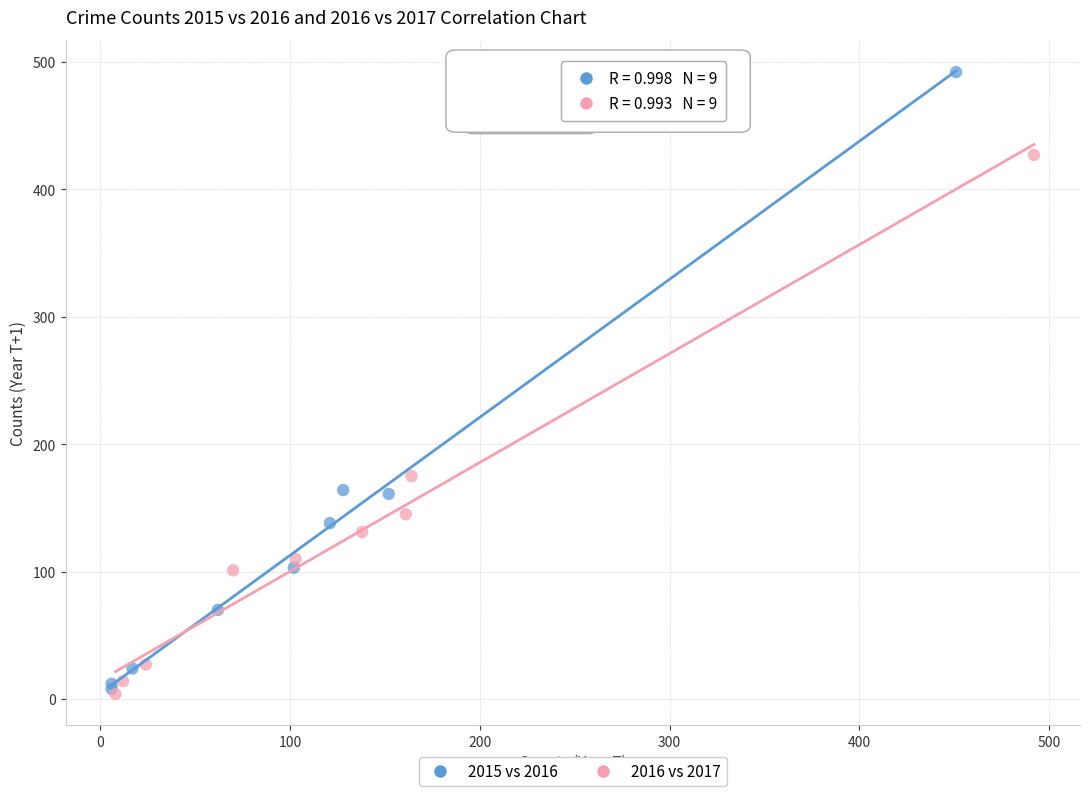

Which series has the largest Y range (max minus min)?

2015 vs 2016